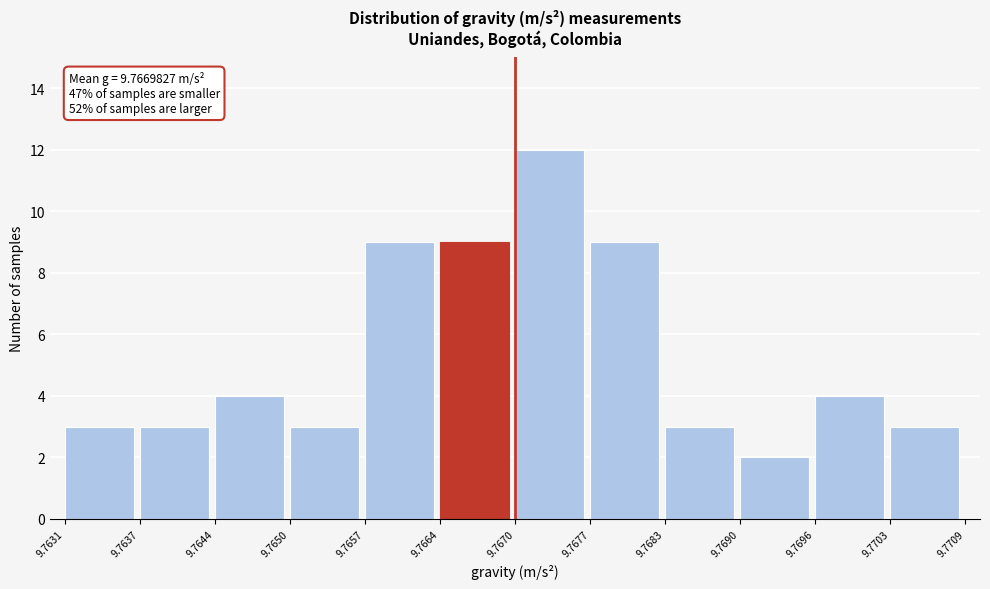

Over which range of the x-axis is the bar tallest?

9.7670 to 9.7677